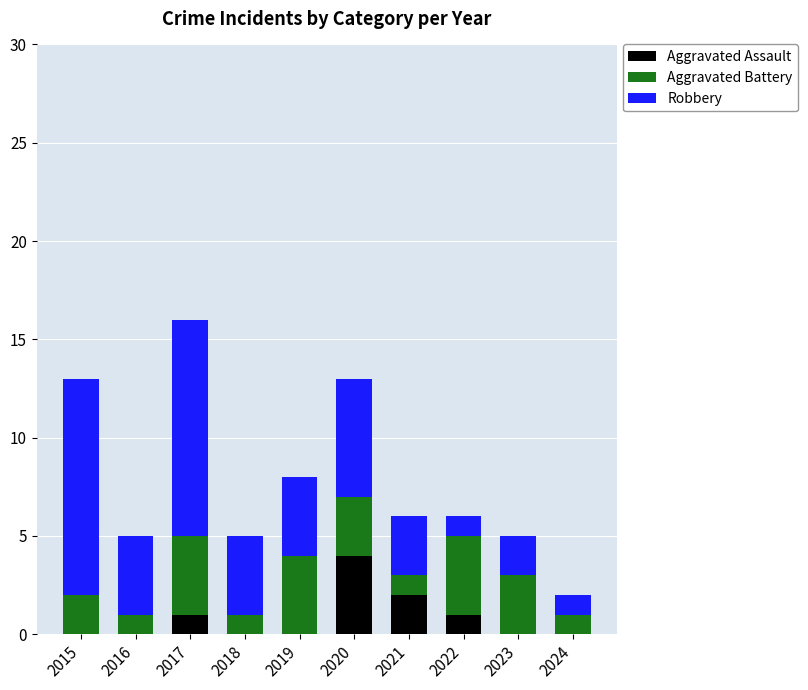

At which category is the sum across all series the highest?

2017